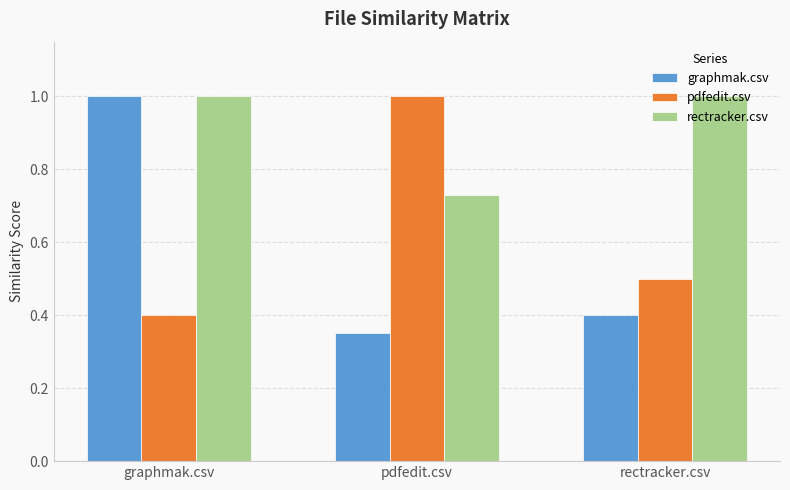

What is the sum of the pdfedit.csv values at graphmak.csv and rectracker.csv?

0.9